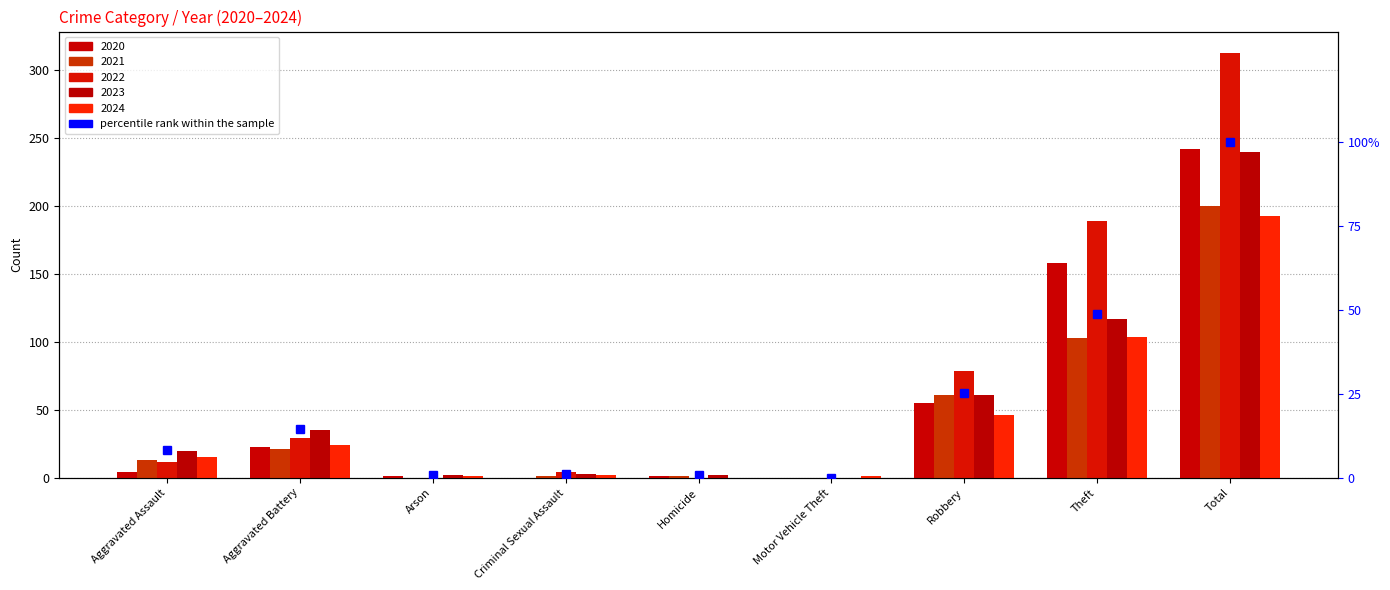

What is the difference between the maximum and minimum values?

100.0